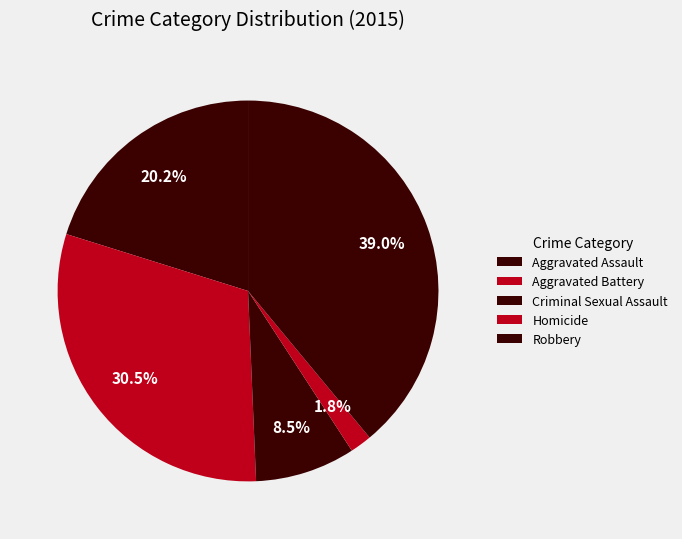

Which has a higher value, Criminal Sexual Assault or Aggravated Assault?

Aggravated Assault